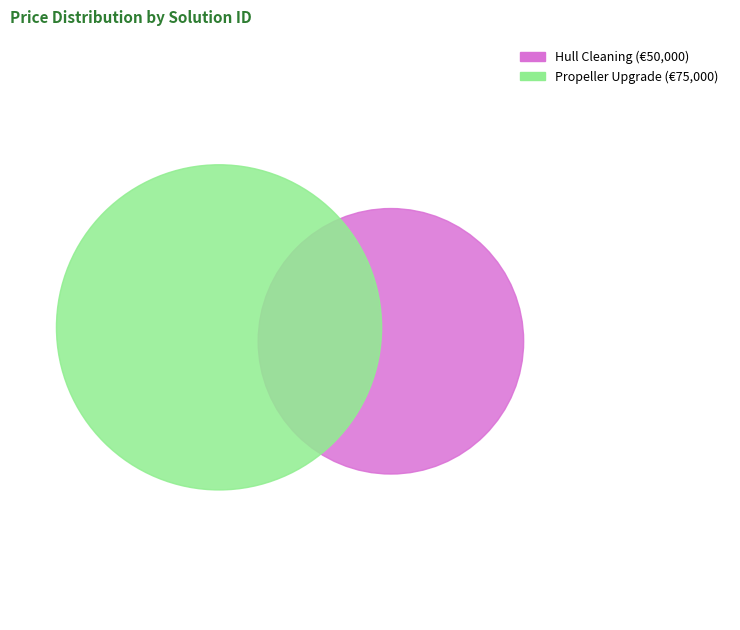

What percentage do S2 and S1 together represent?

100.0%